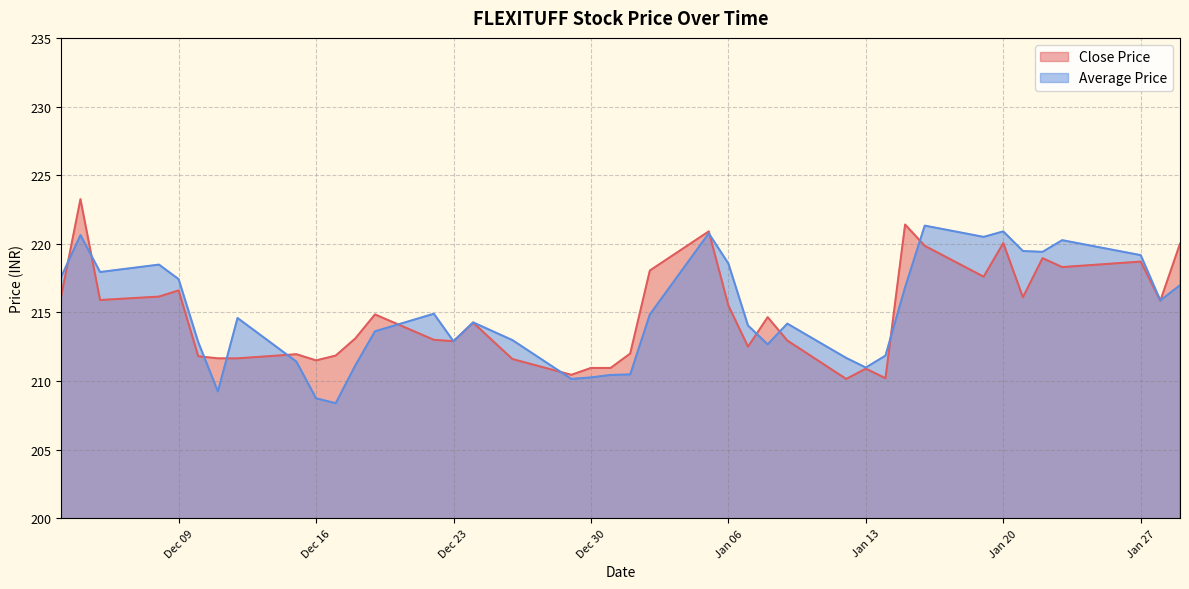

Which series has the widest spread of values?

Close Price